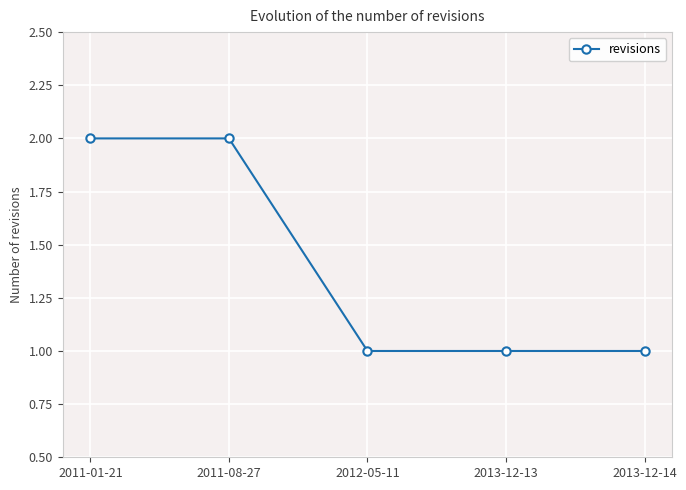

What is the sum of the values at 2011-01-21 and 2011-08-27?

4